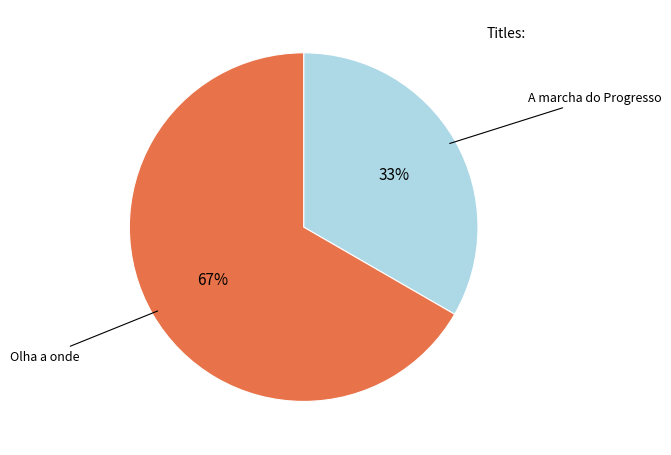

To the nearest percent, what is the average slice percentage?

50%